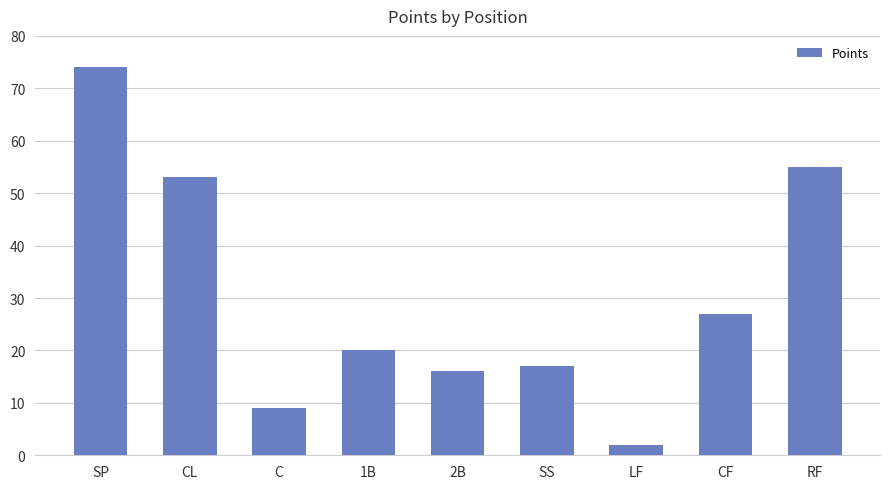

The value at C is 16. True or false?

False